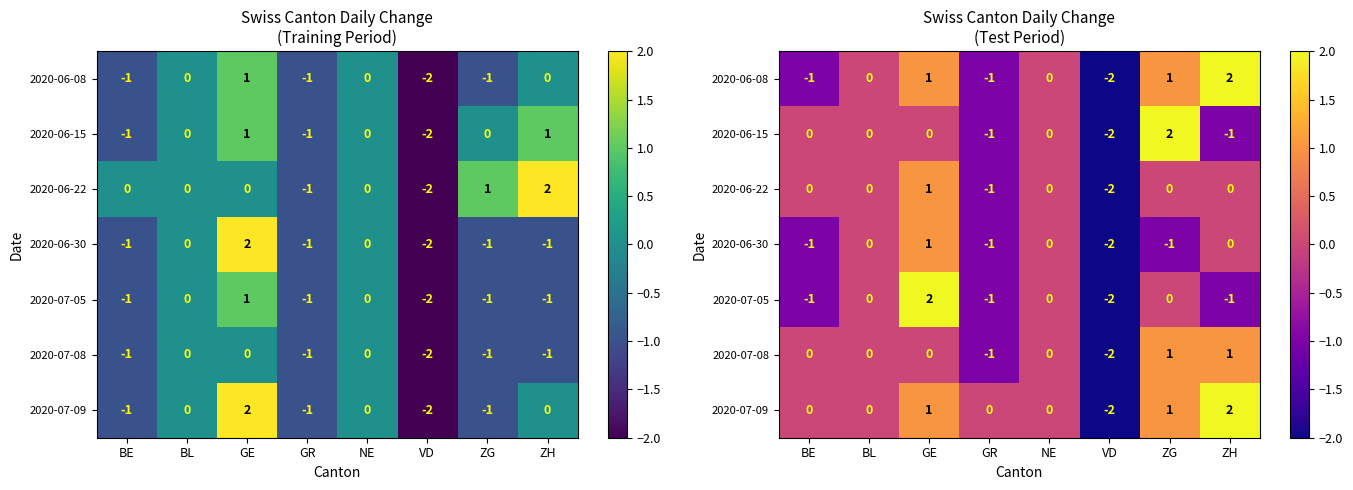

At which label is 2020-07-09 closest to 0?

BE